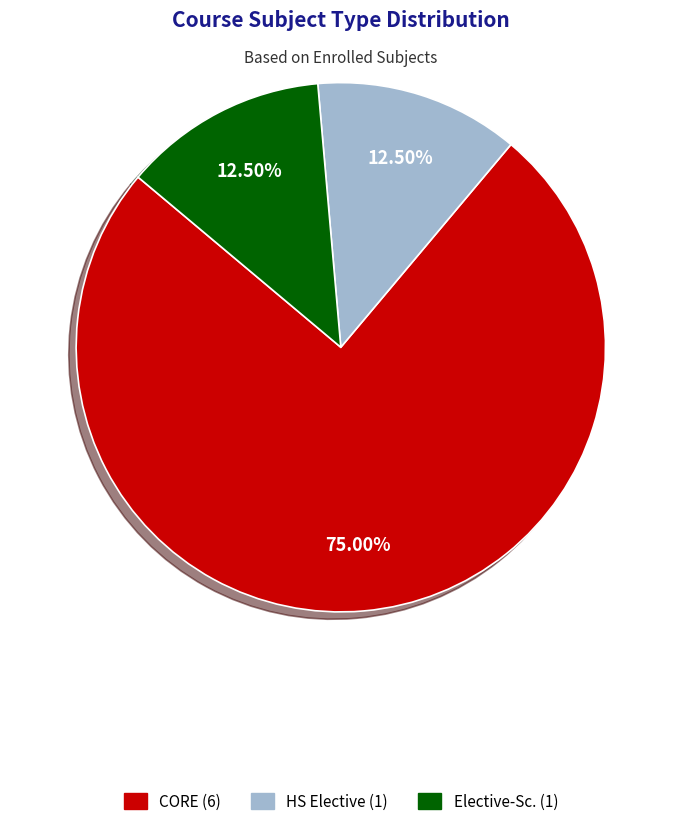

What is the largest slice in the pie chart?

CORE